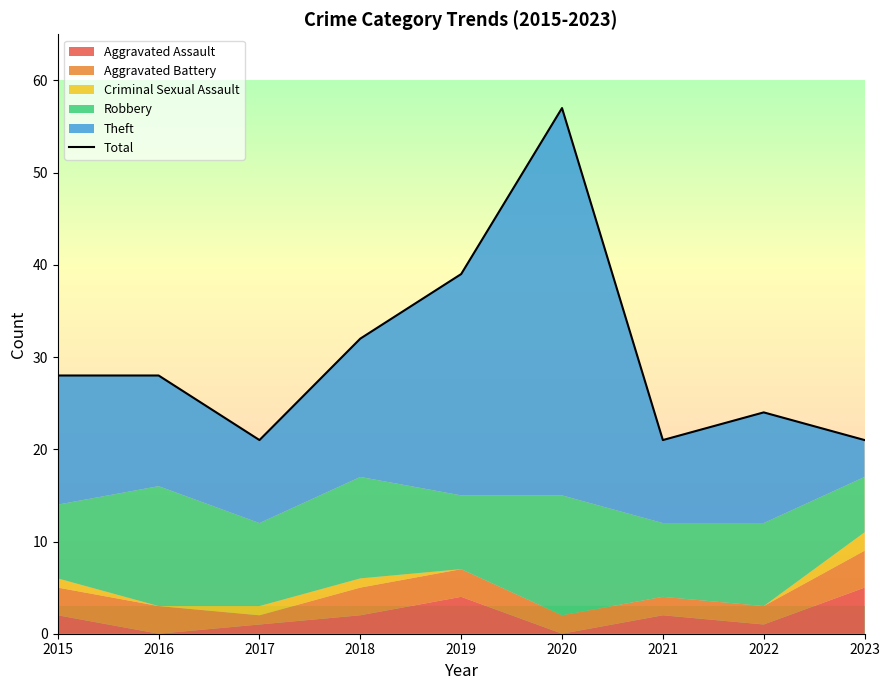

What is the difference between the maximum and minimum values?

36